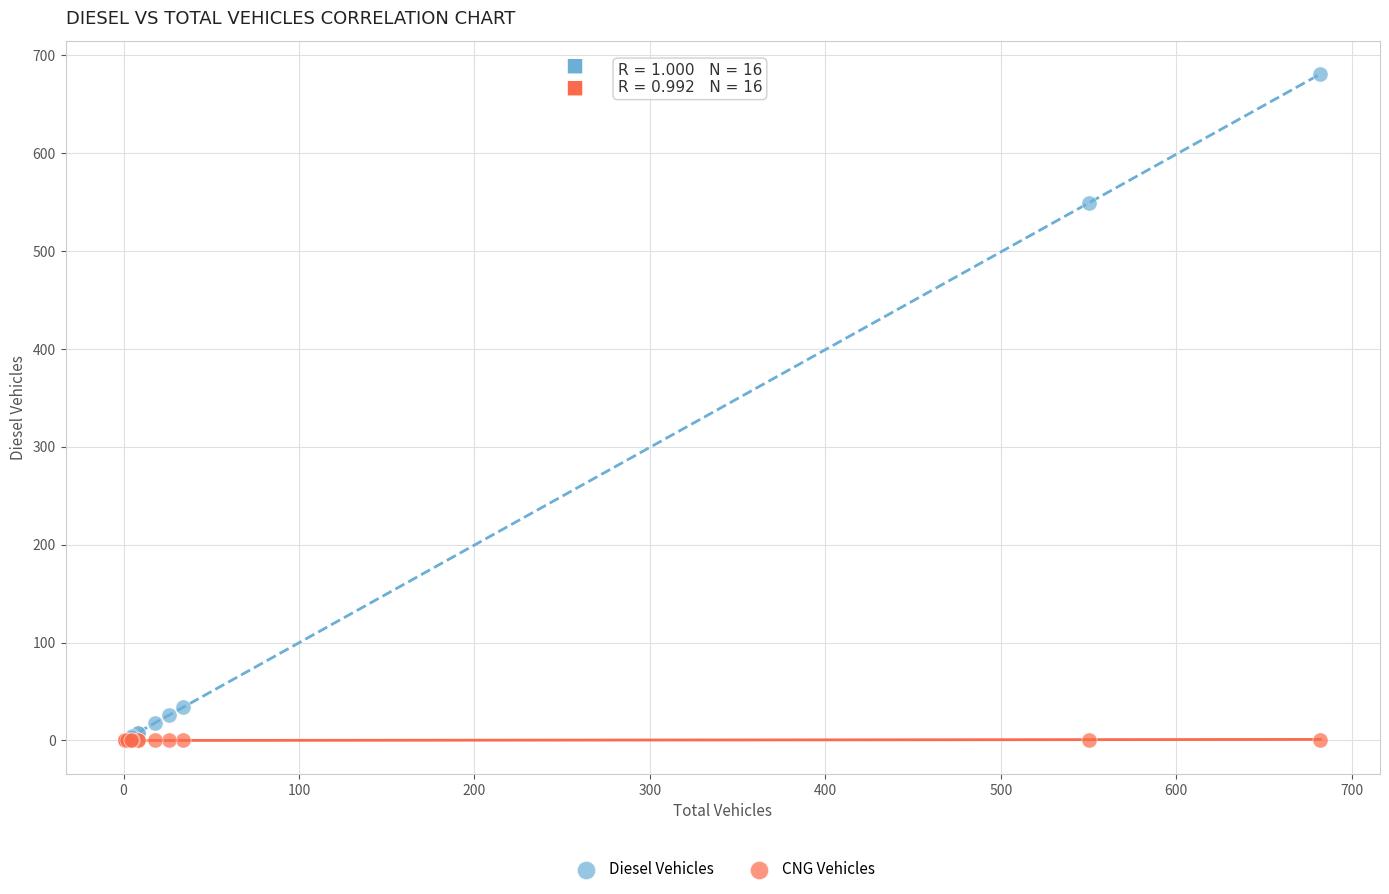

Which series reaches the maximum Y coordinate?

Diesel Vehicles